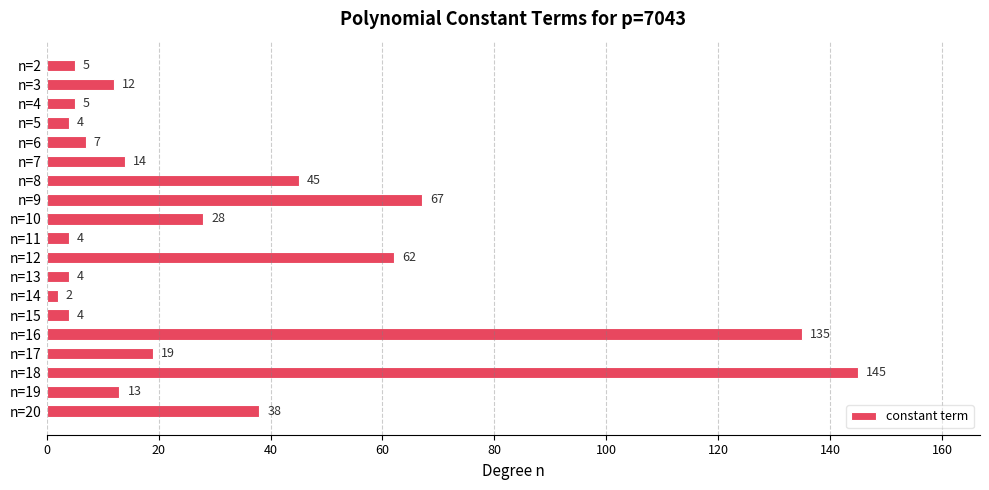

What is the average value?

32